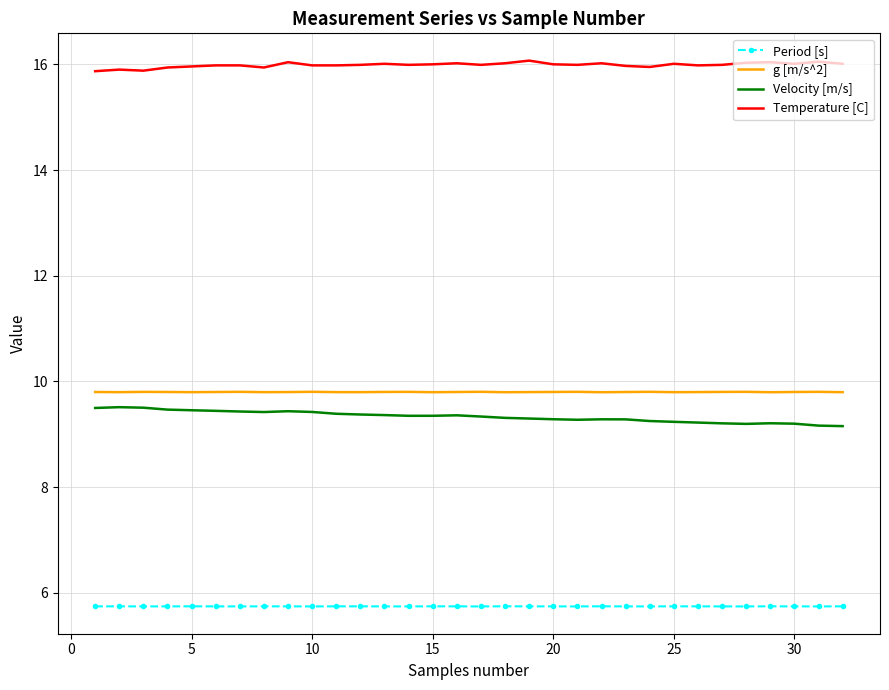

How many g [m/s^2] values are between 9 and 10?

32